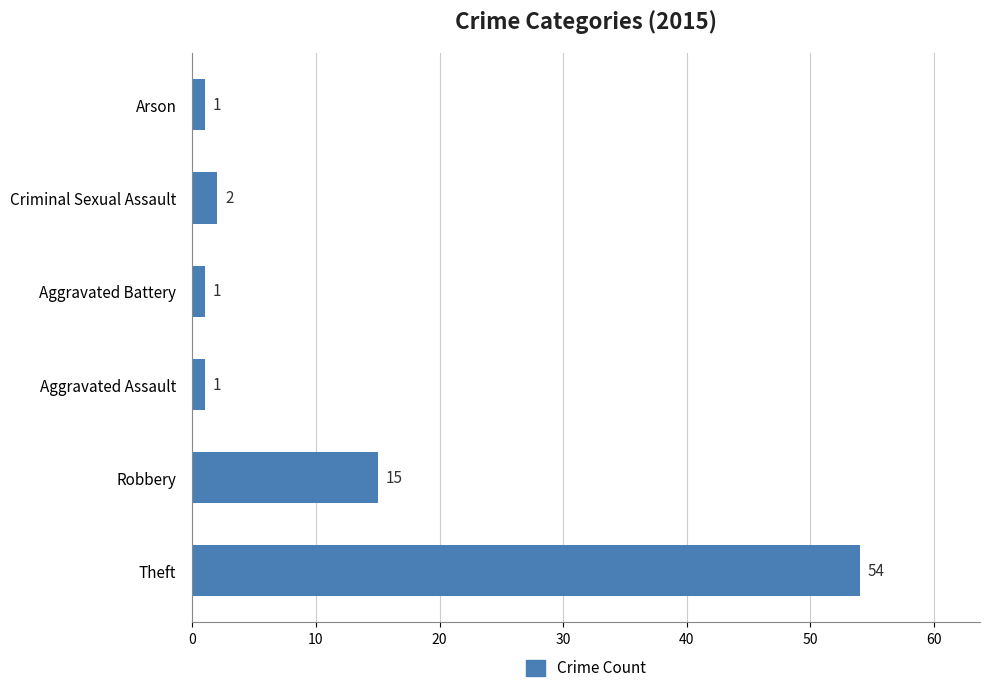

What is the difference between the maximum and minimum values?

53